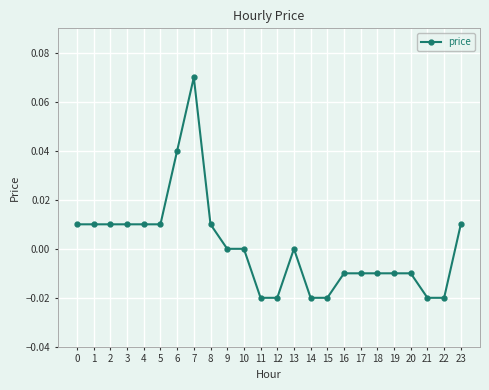

Between 15 and 23, which is larger?

23